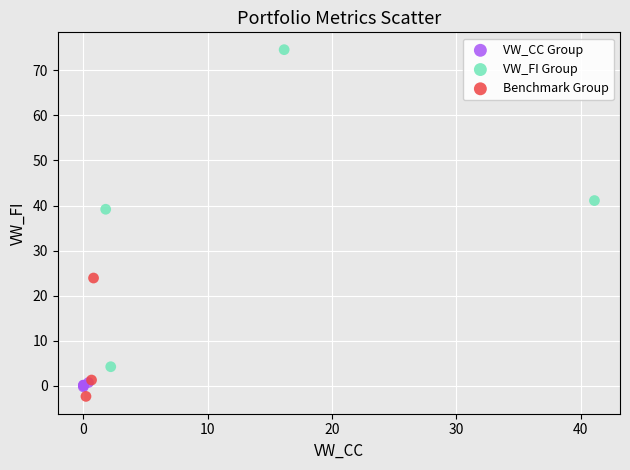

Which series has the largest Y range (max minus min)?

VW_FI Group